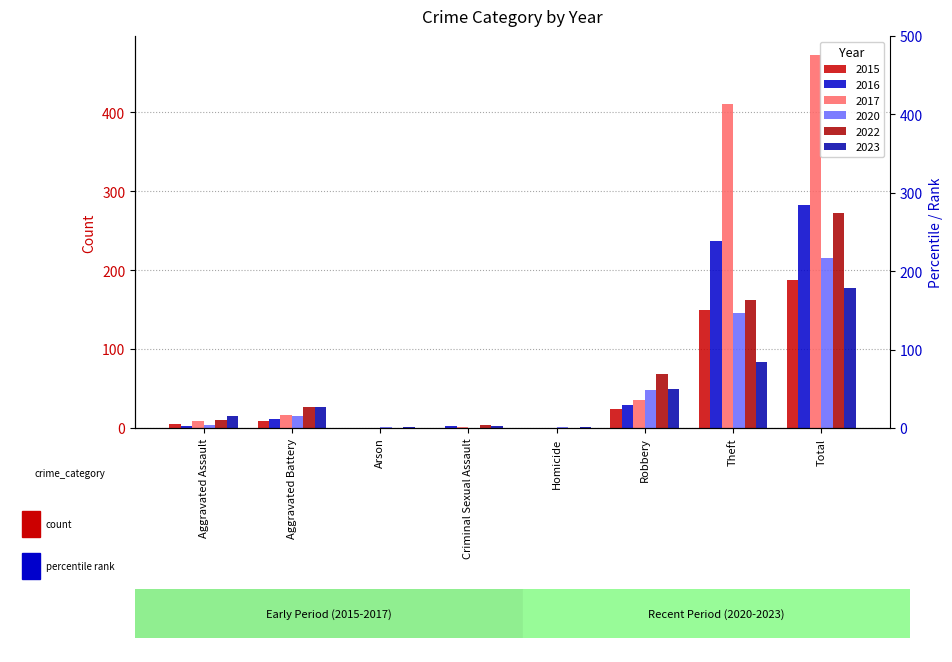

Which has a higher value, Aggravated Assault or Robbery?

Robbery